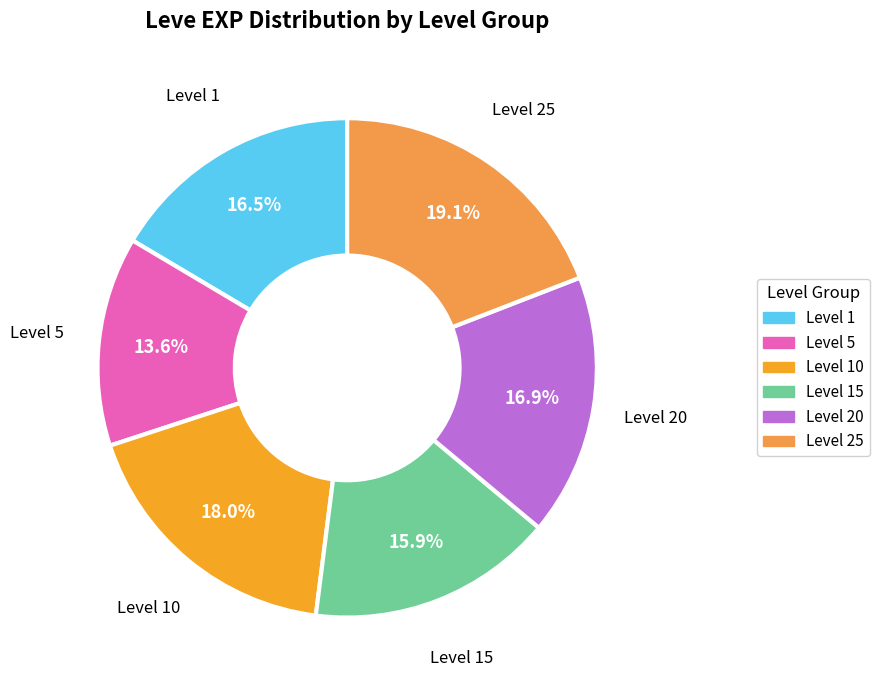

Is there any slice that represents more than half of the pie?

No